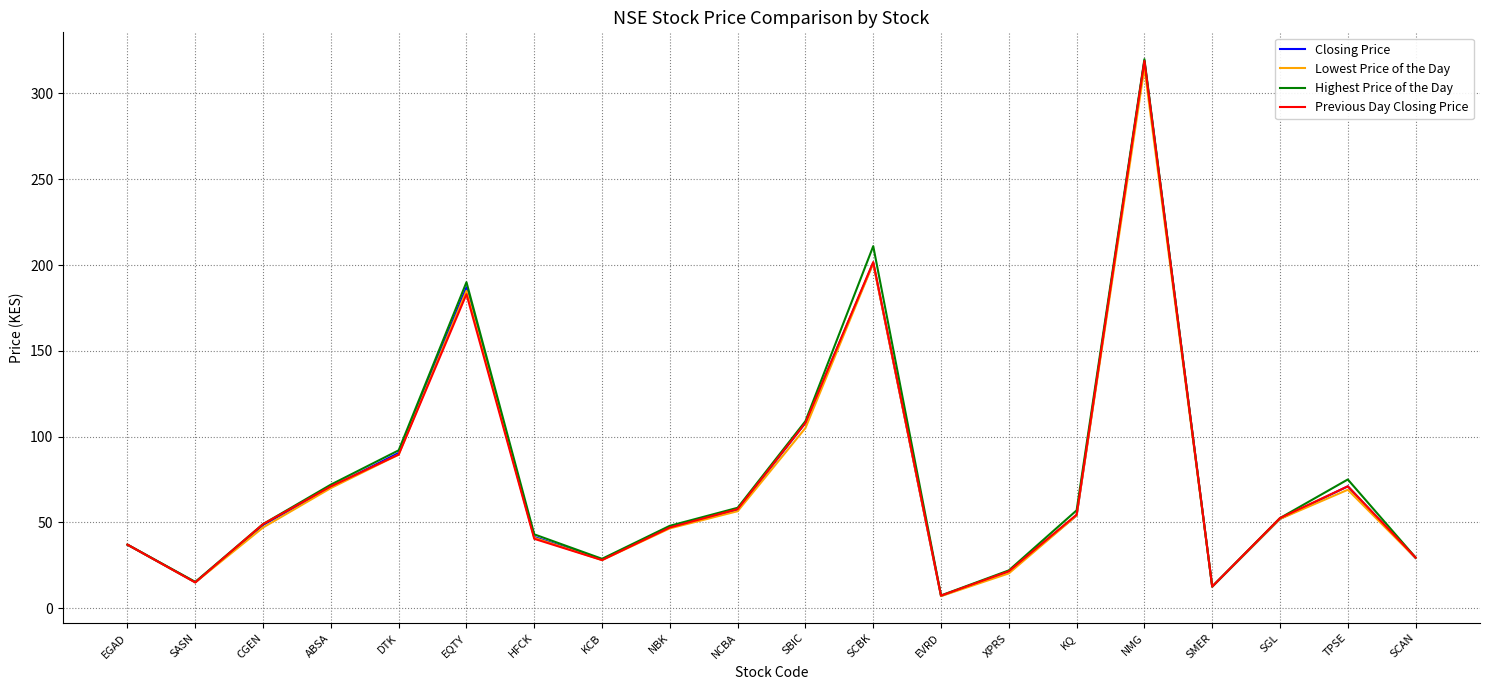

What are all the series names shown in the legend?

Closing Price, Lowest Price of the Day, Highest Price of the Day, Previous Day Closing Price